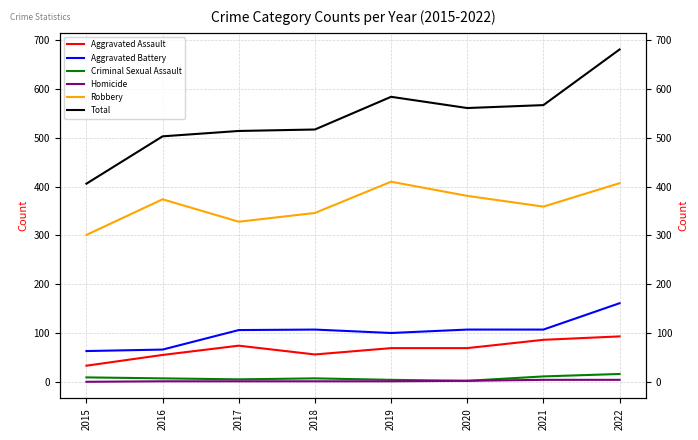

Is it true that Criminal Sexual Assault equals 2 at 2018?

False